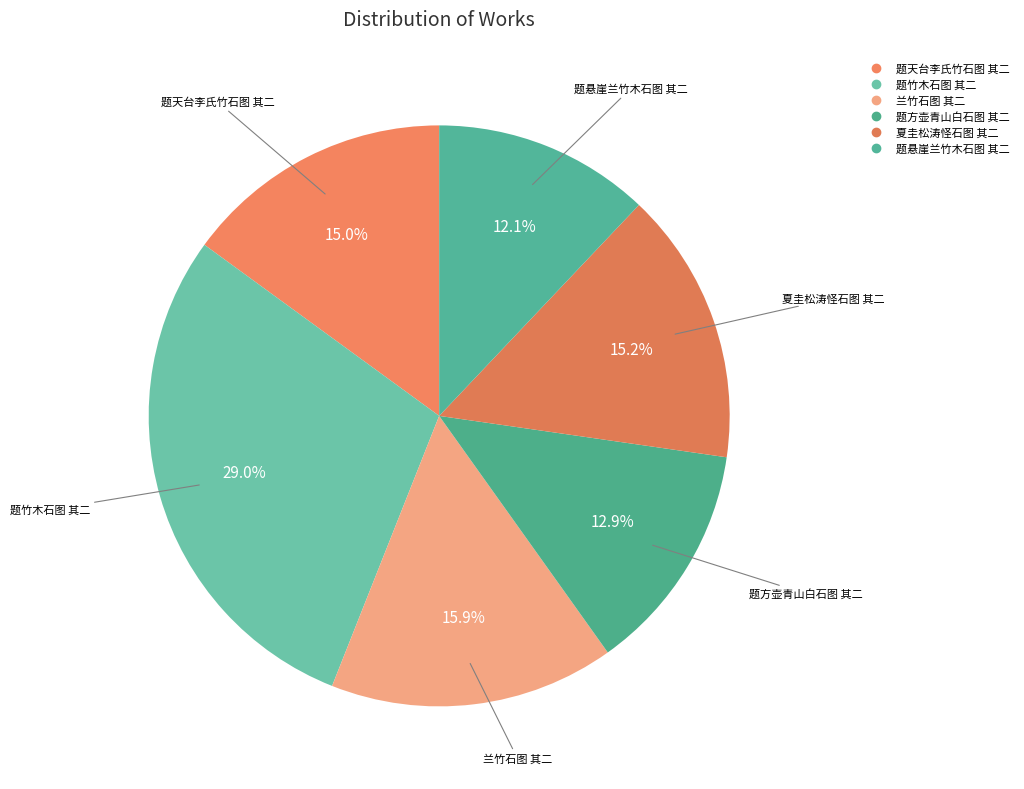

True or false: 兰竹石图 其二 accounts for 16% of the total.

True